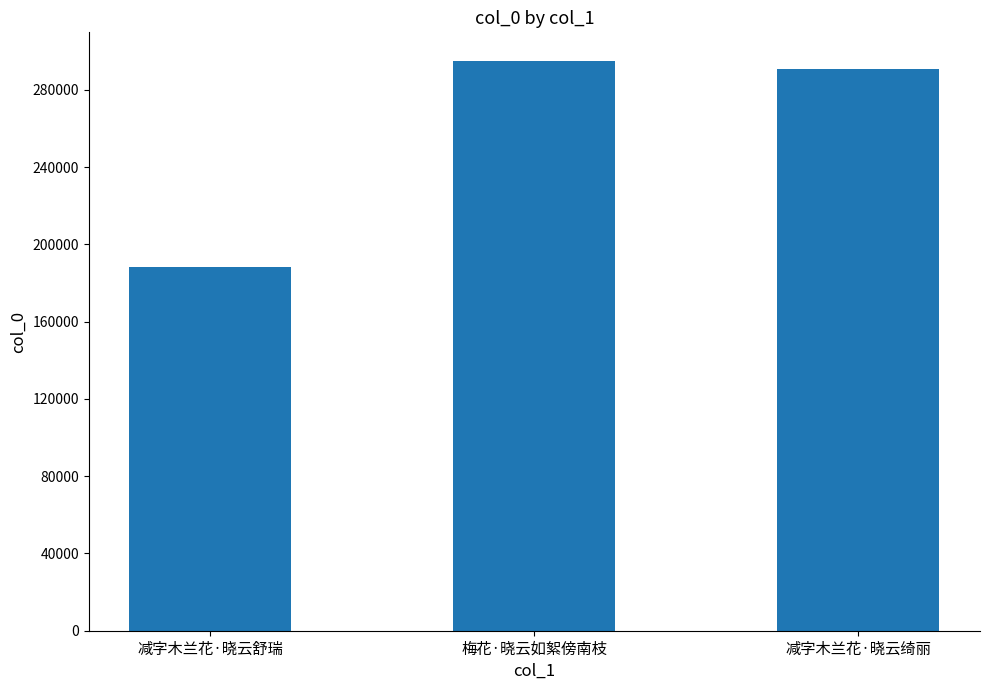

The chart shows a value of 188537 at 减字木兰花·晓云舒瑞. True or false?

True